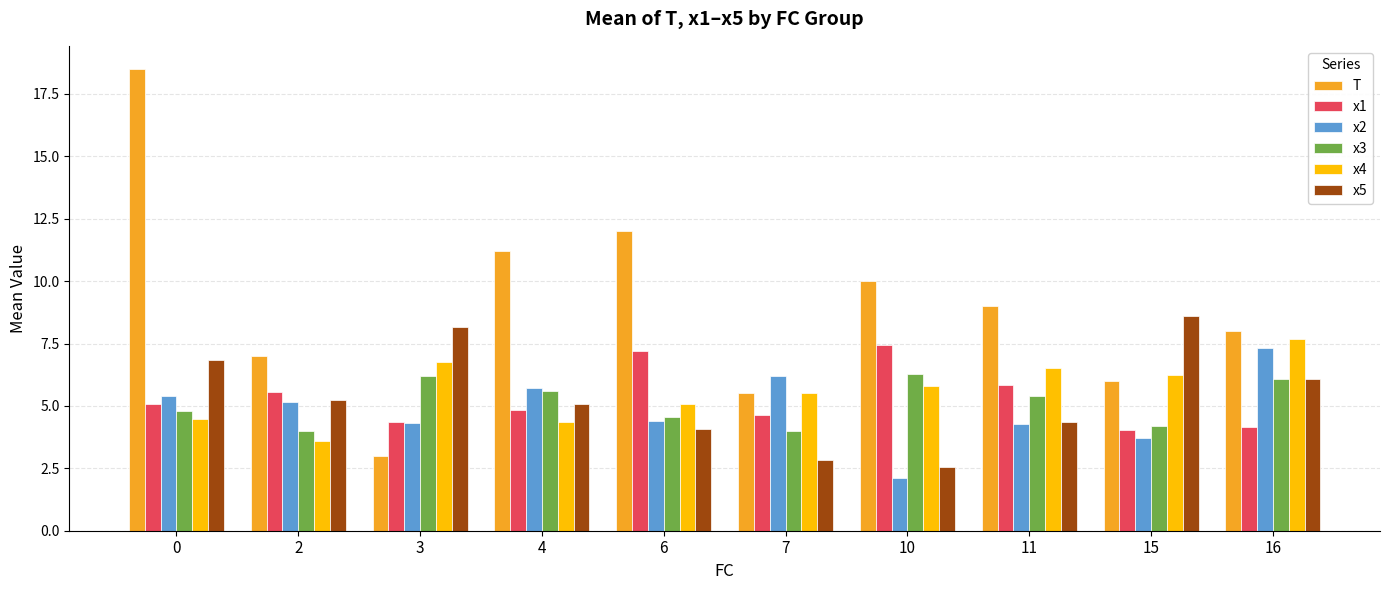

What is the value of the T bar at the 7th from the left?

10.0